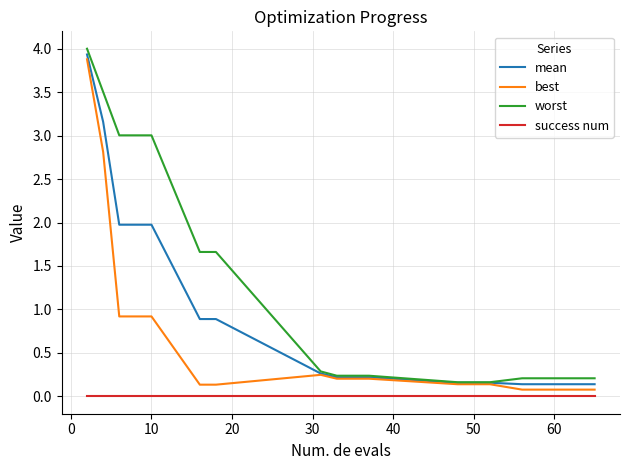

True or false: success num and worst cross at least once.

False